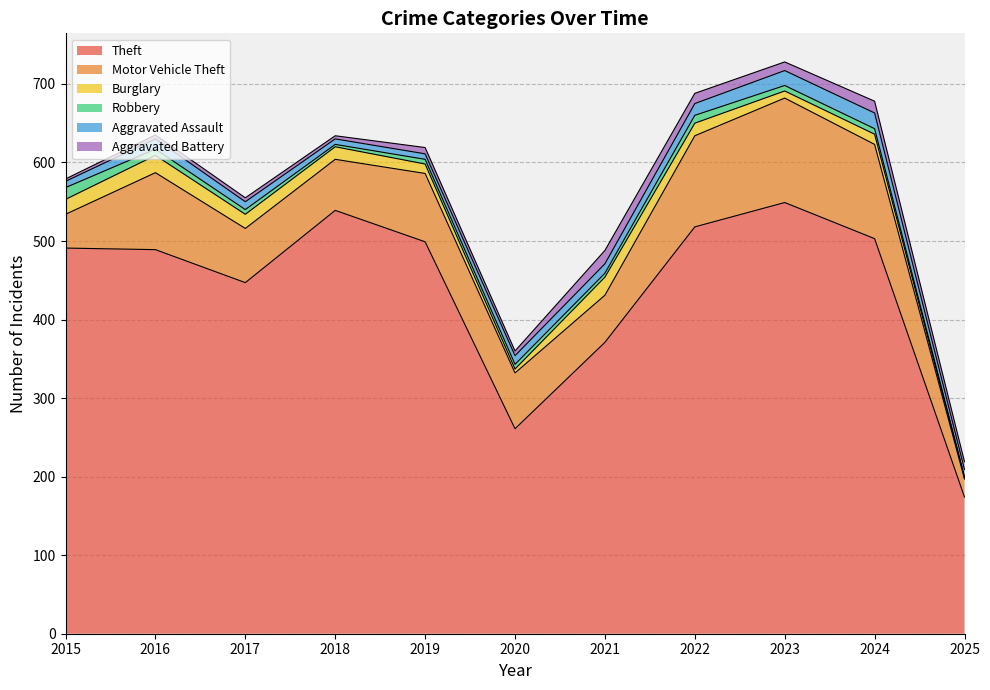

How many intersections are there between Robbery and Aggravated Battery?

1